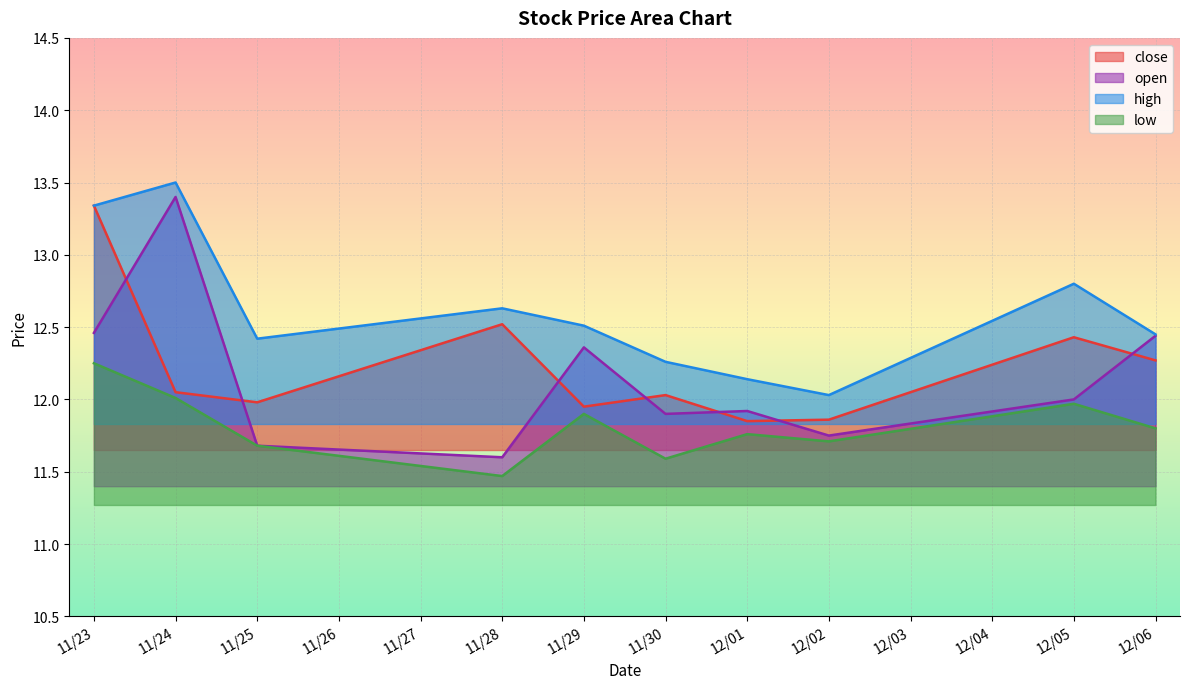

Which series changed the most between 12/01 and 12/06?

open